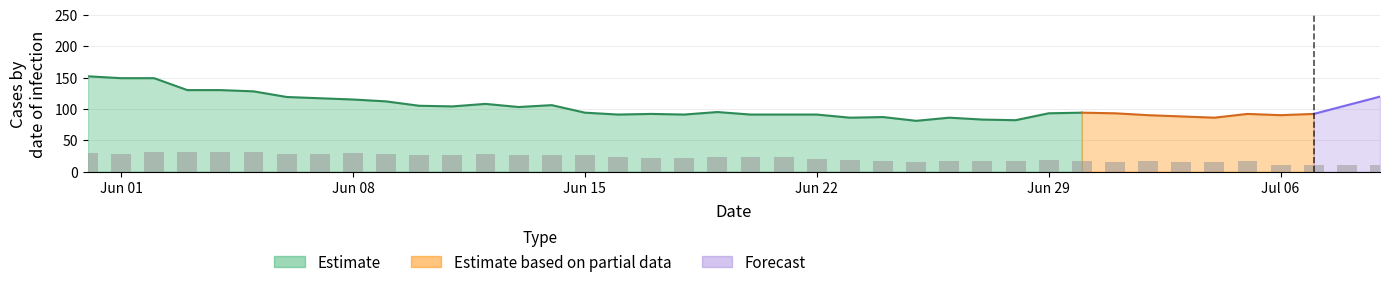

Is it true that Estimate equals 58 at Jun 15?

False